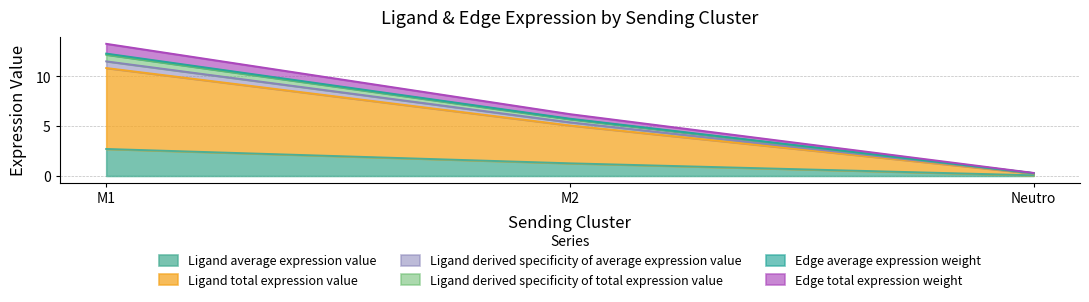

Does the chart display data point markers on the line(s)?

No